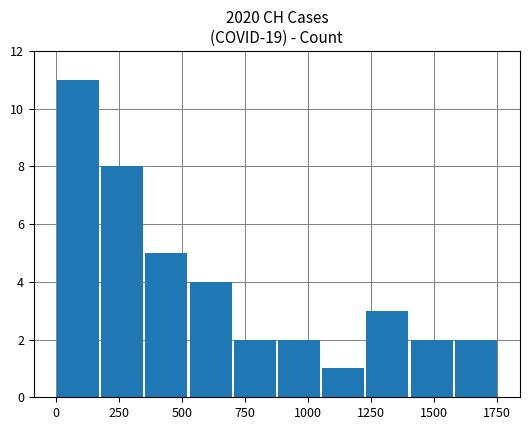

What is the value of the 6th bar from the left?

2